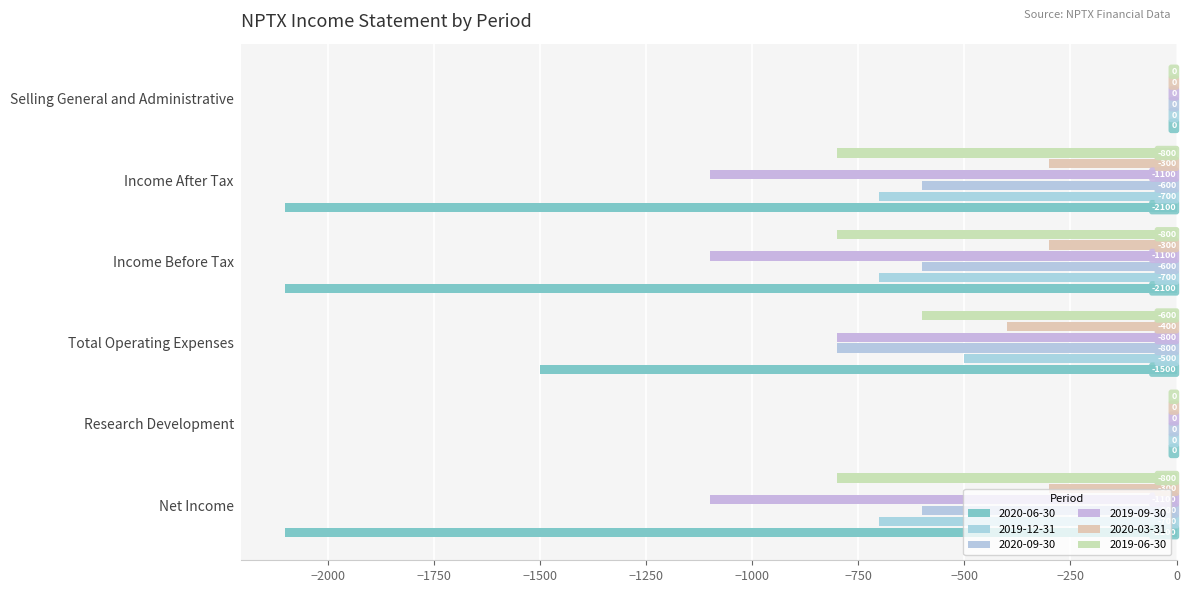

How many values in the 2019-06-30 series exceed -600?

2